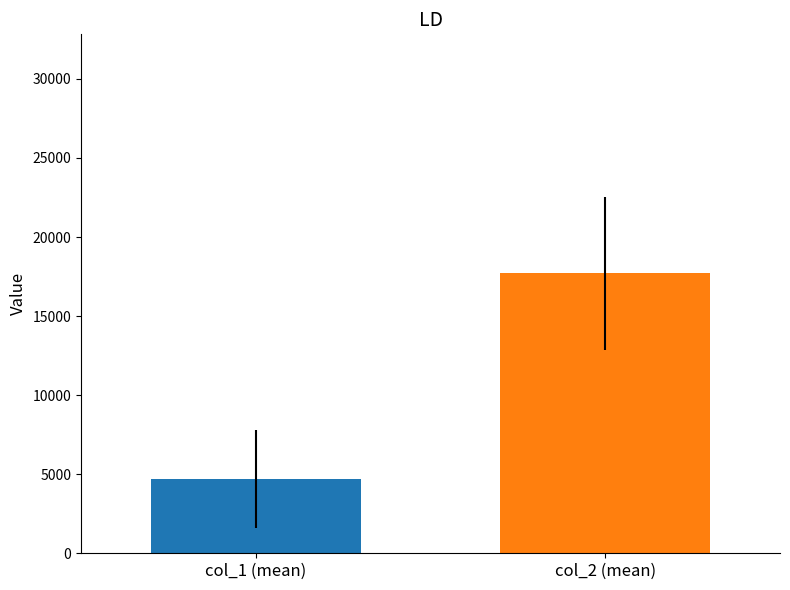

What is the minimum value shown in the chart?

4705.6